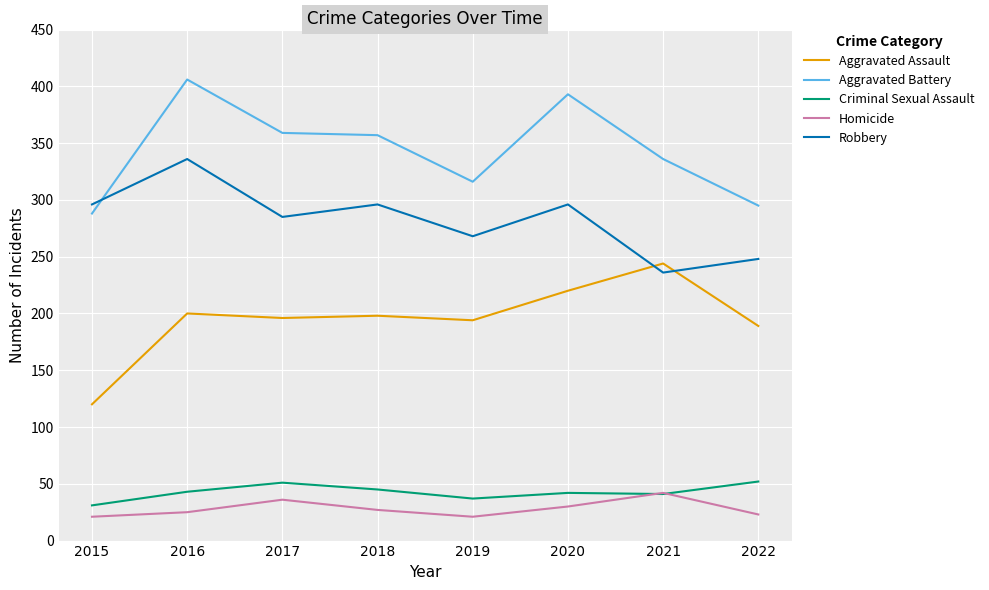

At 2017, list the series in order from smallest to largest.

Homicide, Criminal Sexual Assault, Aggravated Assault, Robbery, Aggravated Battery